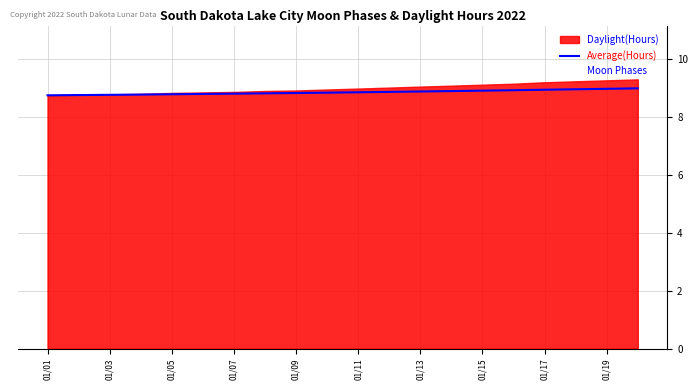

List the series in order of their overall mean, lowest first.

Moon Phases, Average(Hours)